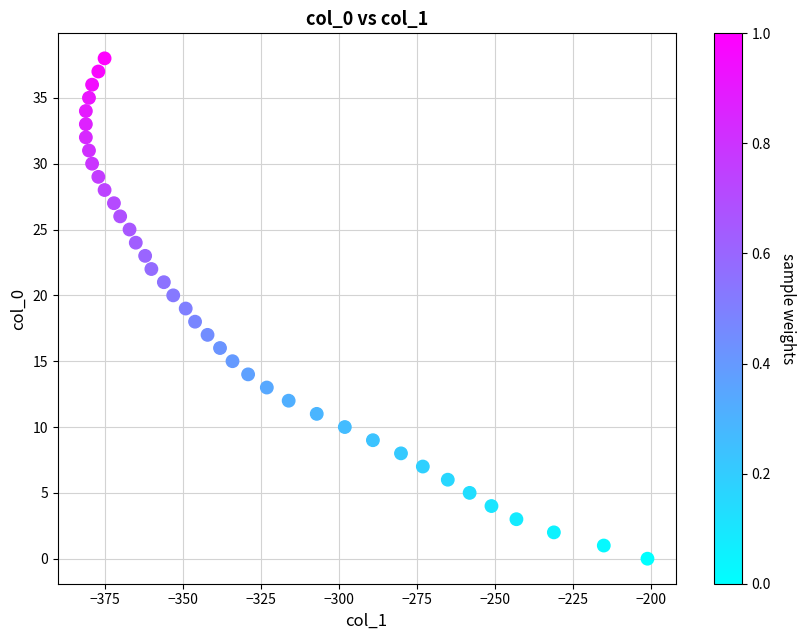

What is the range of X values (max minus min)?

180